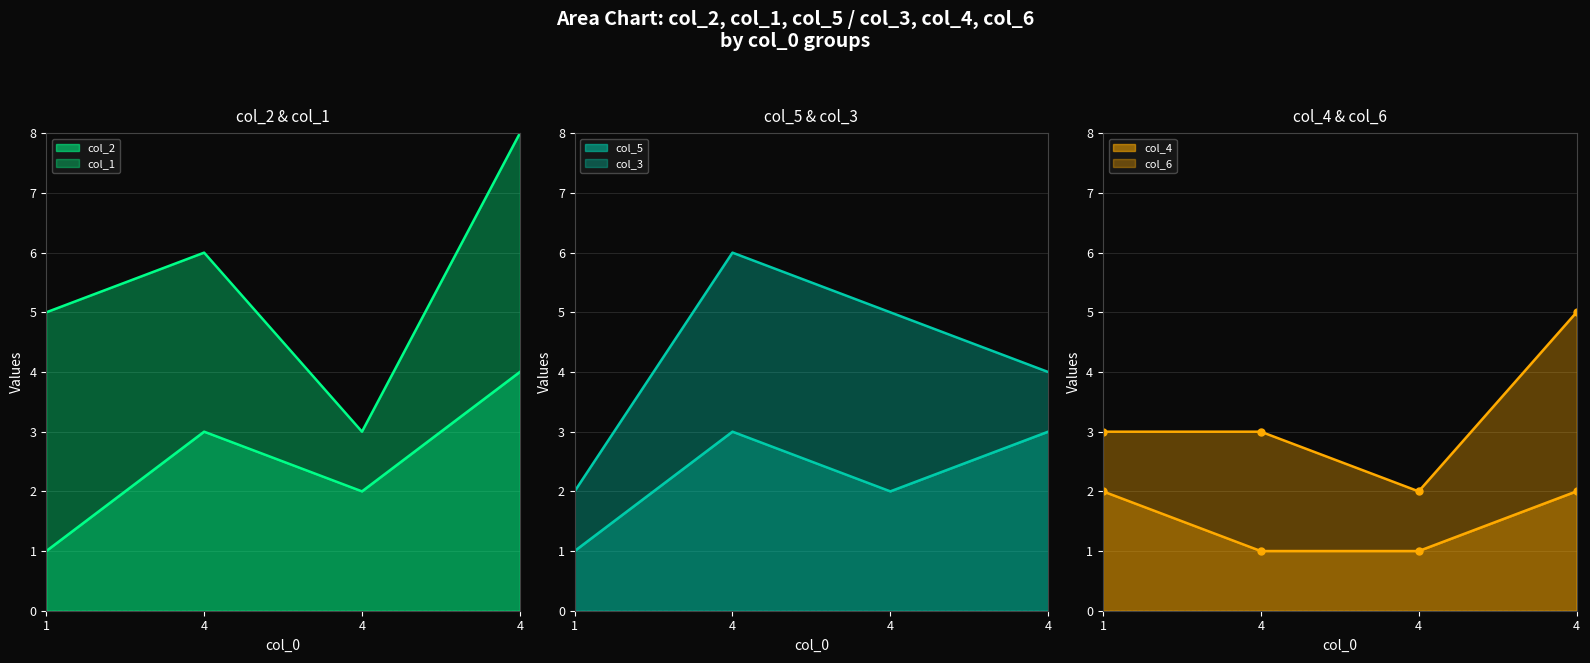

What is the value of the col_1 line point at the 4th from the left?

6